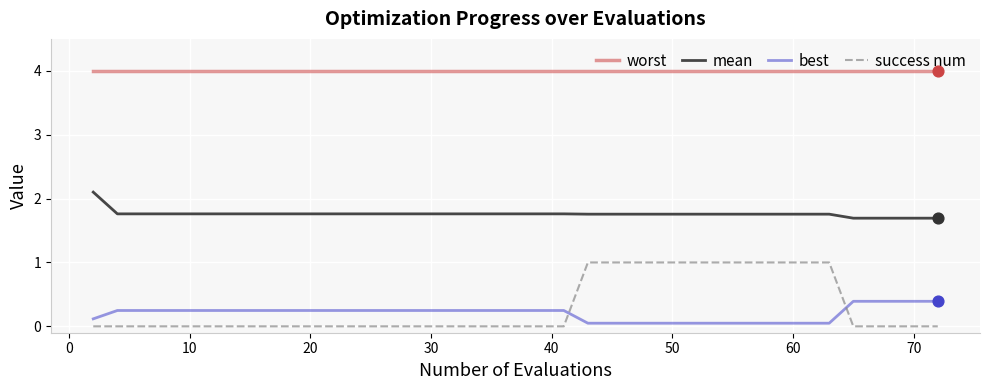

Which series has the largest range (max minus min)?

success num